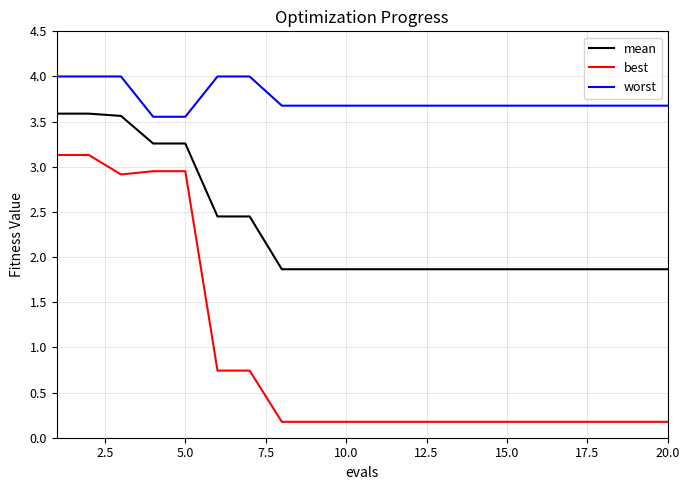

True or false: worst and best cross at least once.

False